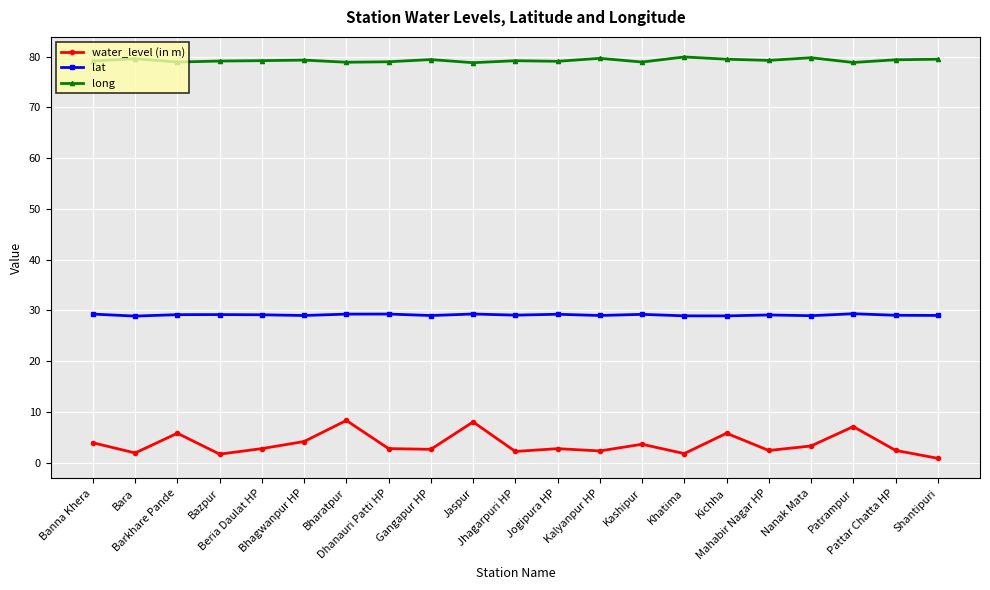

True or false: water_level (in m) and long intersect in this chart.

False